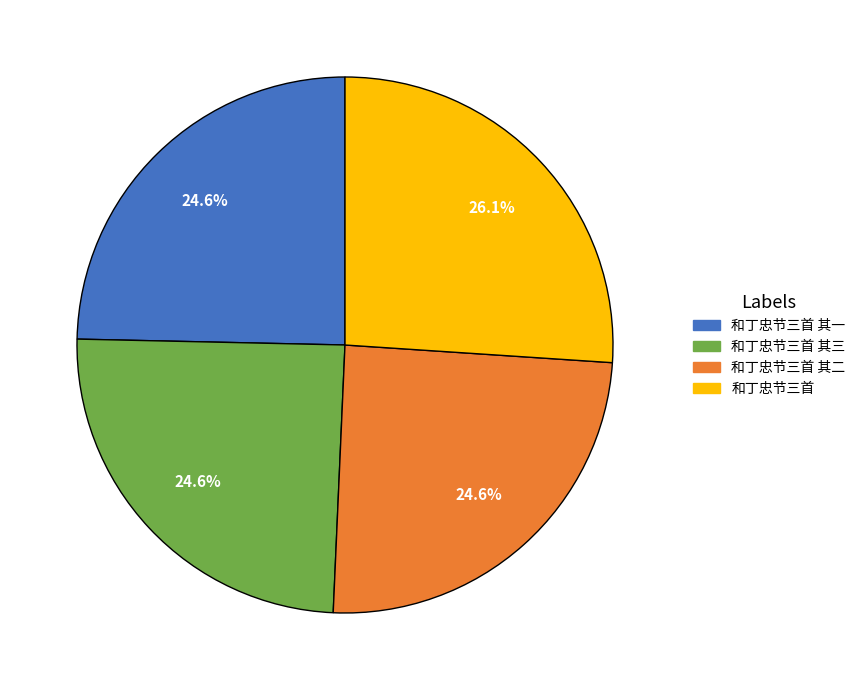

Is there a majority slice in this chart?

No